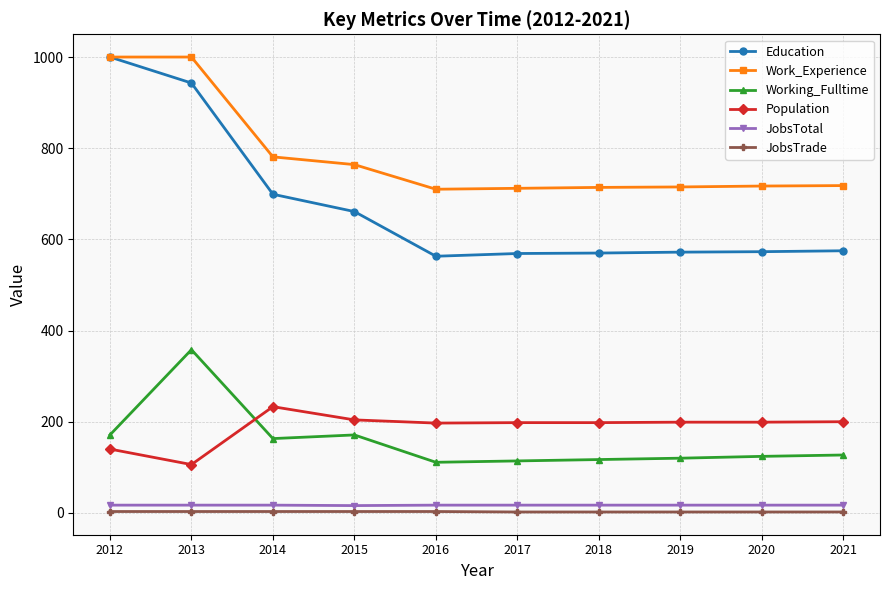

True or false: Education and JobsTotal cross at least once.

False